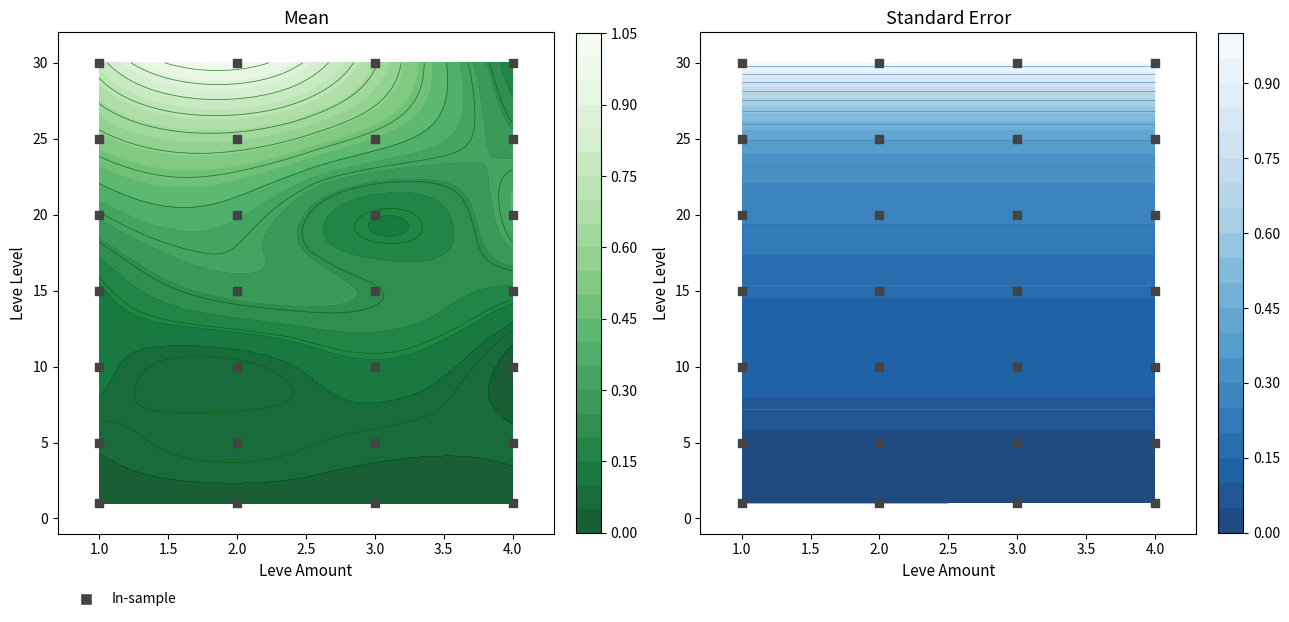

What is the difference between the maximum and minimum values?

29